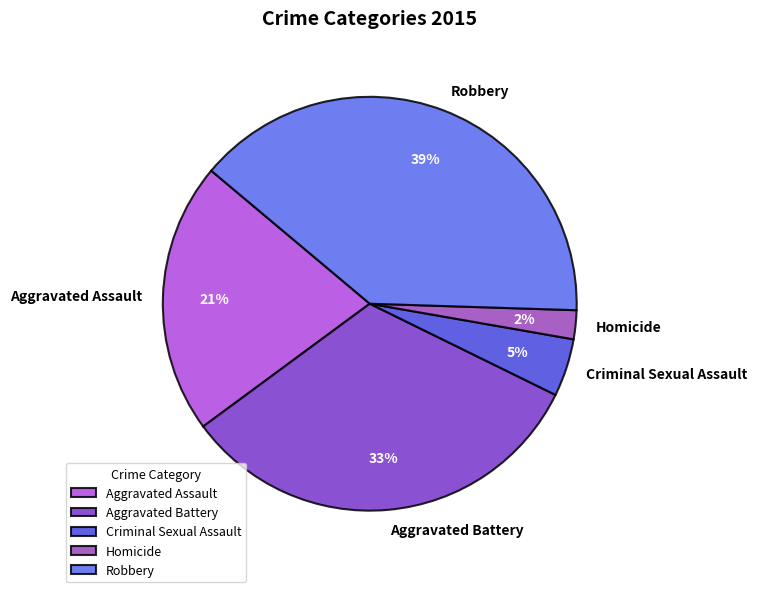

Which slice is the smallest?

Homicide